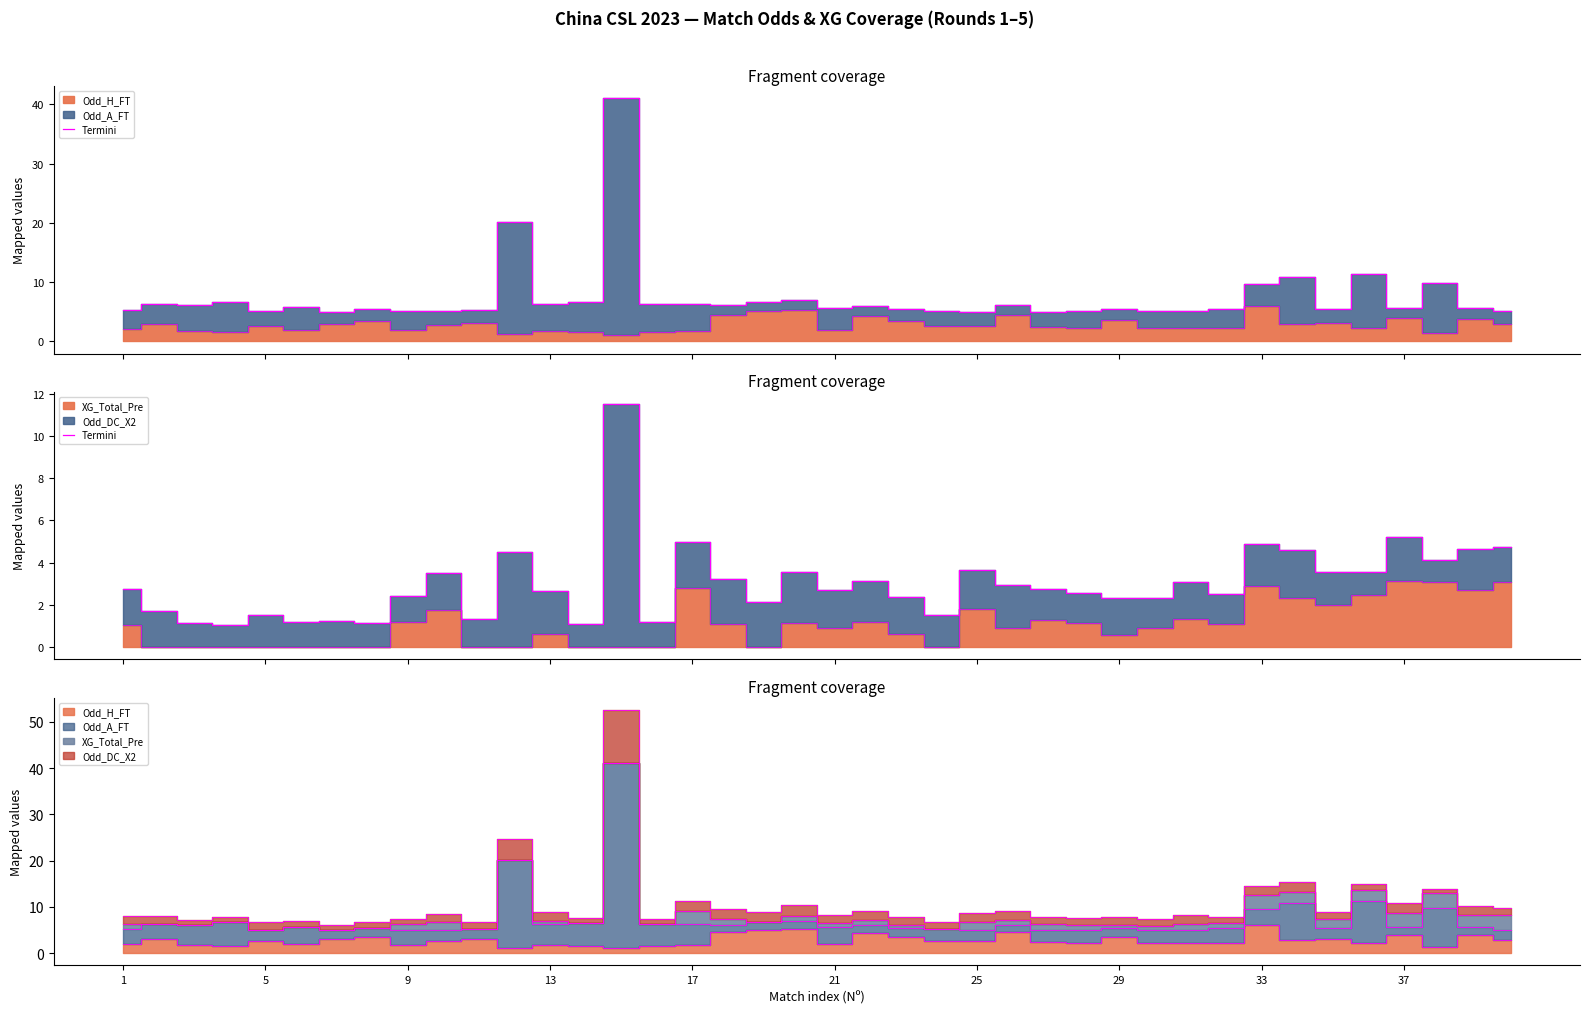

Reading left to right, list all the values displayed in this chart.

2.8	1.7	1.2	1.1	1.6	1.2	1.3	1.2	2.4	3.5	1.4	4.5	2.7	1.1	11.5	1.2	5.0	3.2	2.1	3.5	2.7	3.1	2.4	1.5	3.7	3.0	2.8	2.6	2.4	2.3	3.1	2.5	4.9	4.6	3.5	3.6	5.2	4.1	4.7	4.8